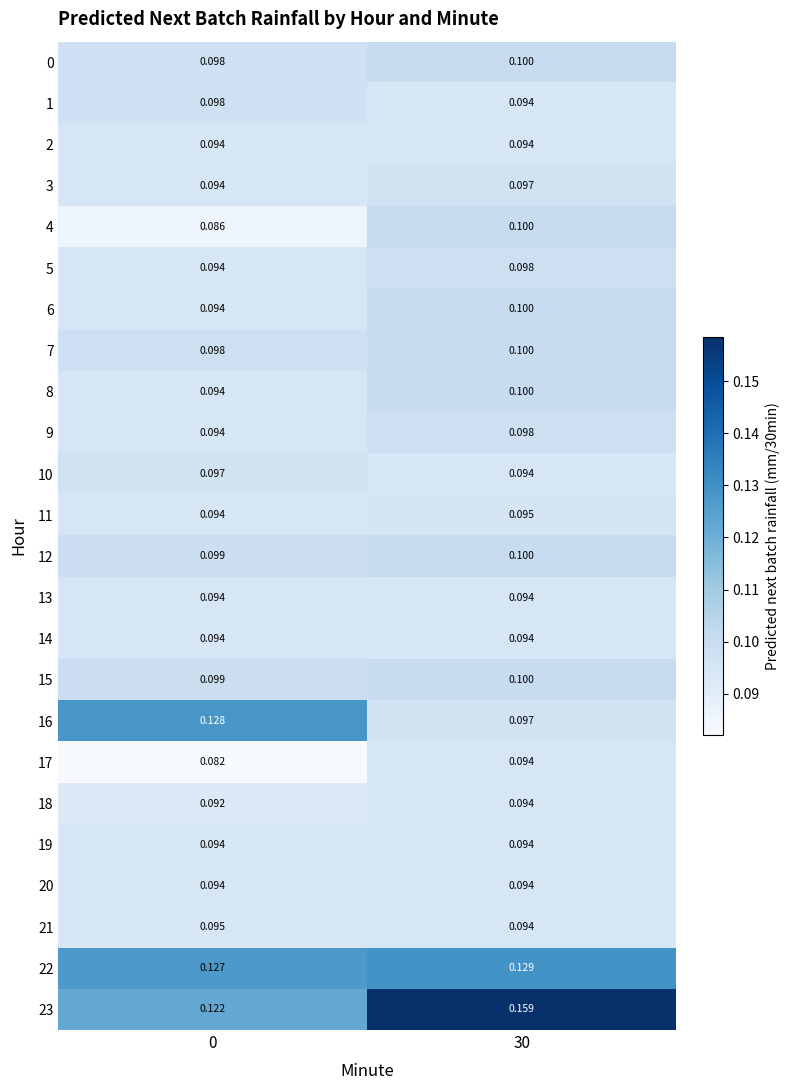

Is the value of 2 at 0 greater than the value of 12 at 30?

No